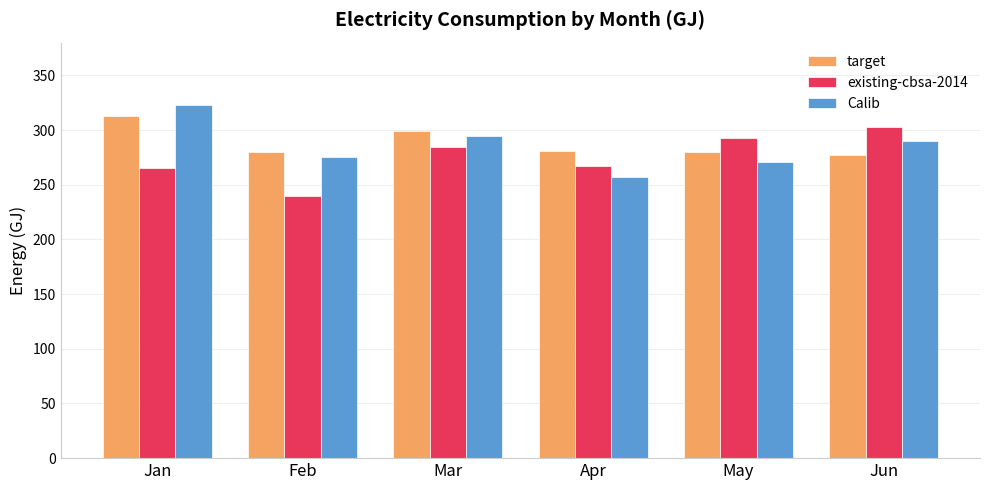

The target series shows 76.0 at May. True or false?

False